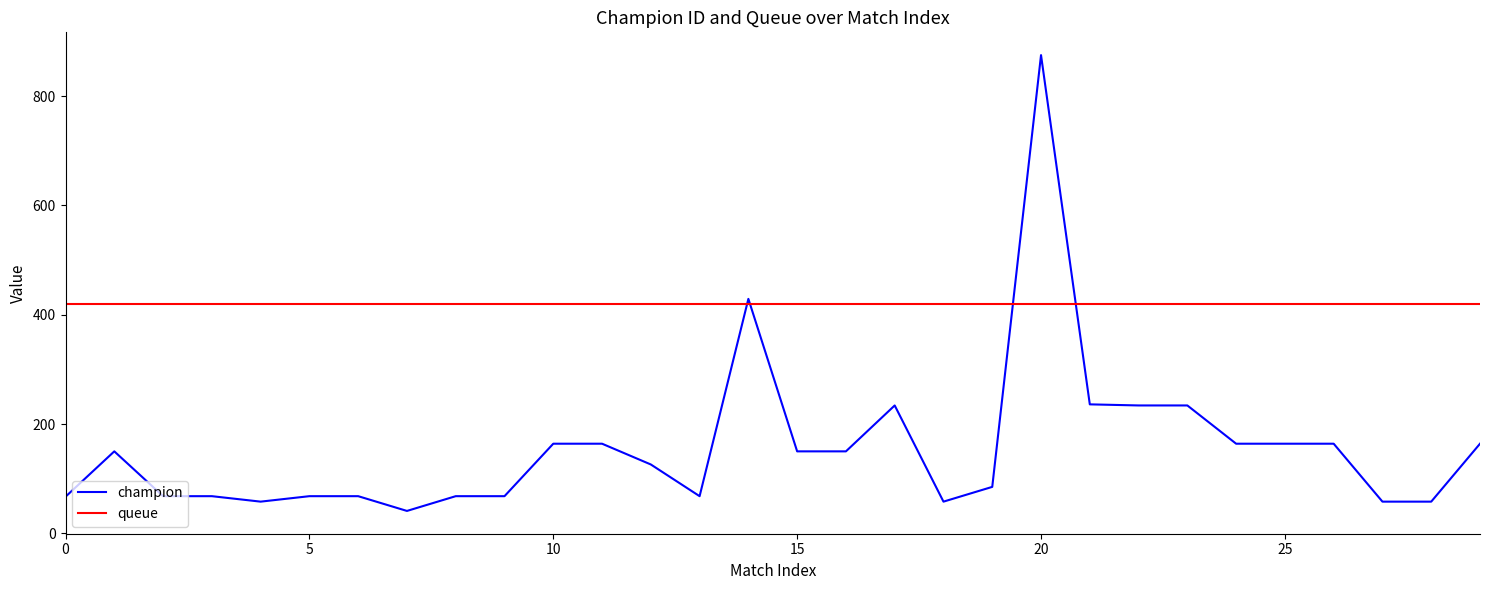

How many distinct data groups are displayed?

2